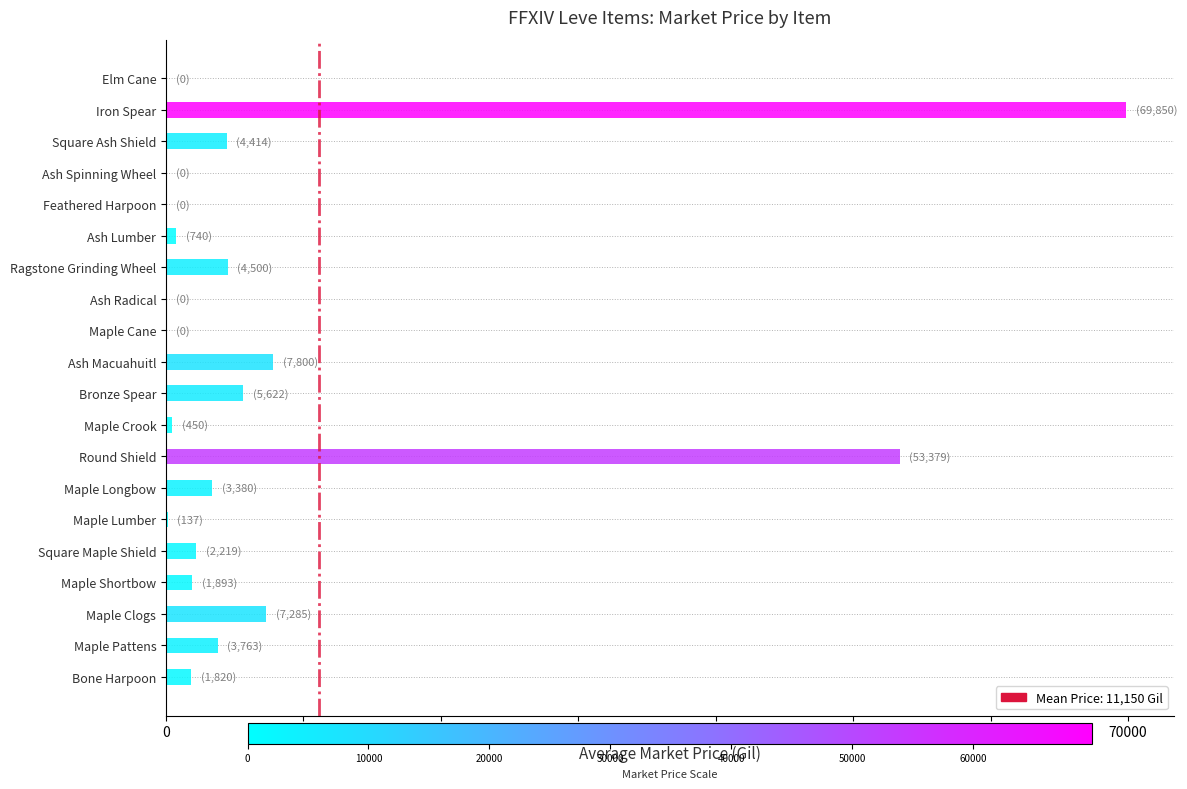

Approximately how many times larger is the value at Maple Pattens compared to Maple Shortbow?

2.0